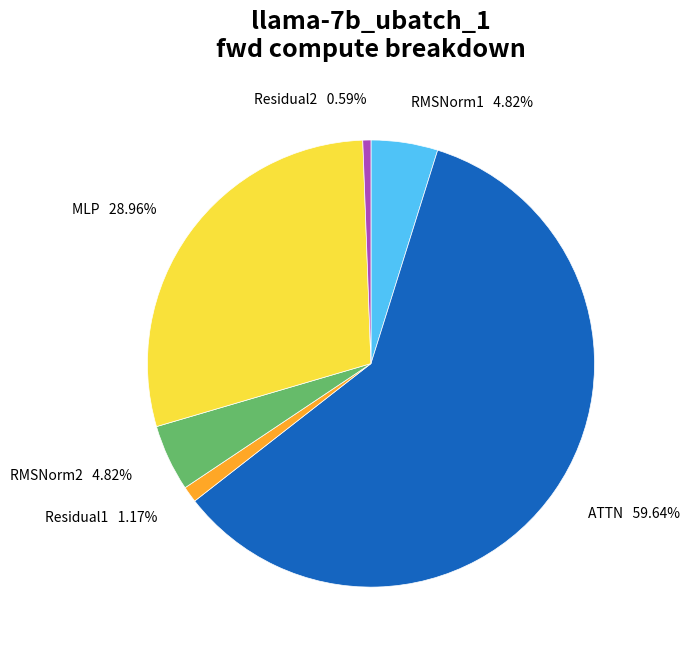

To the nearest percent, what is the average slice percentage?

17%